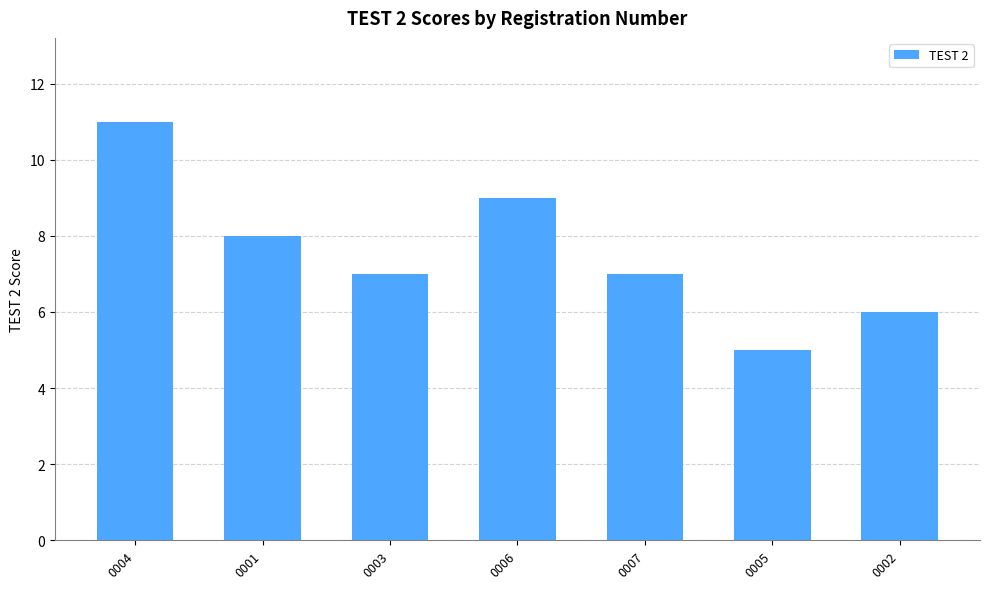

What is the difference between the values at 0004 and 0007?

4